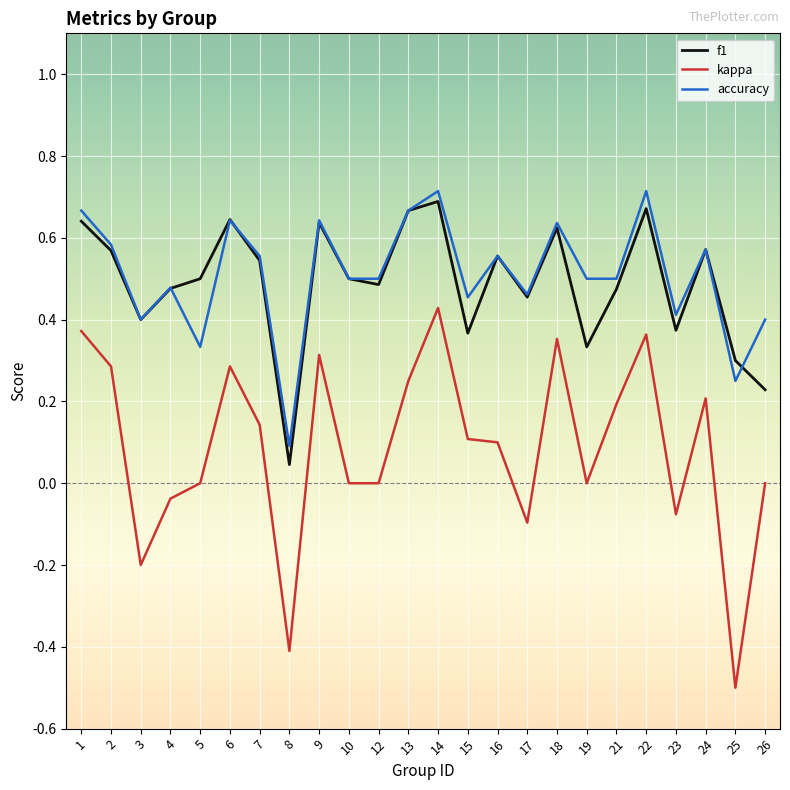

Which category has the lowest value in the f1 series?

8